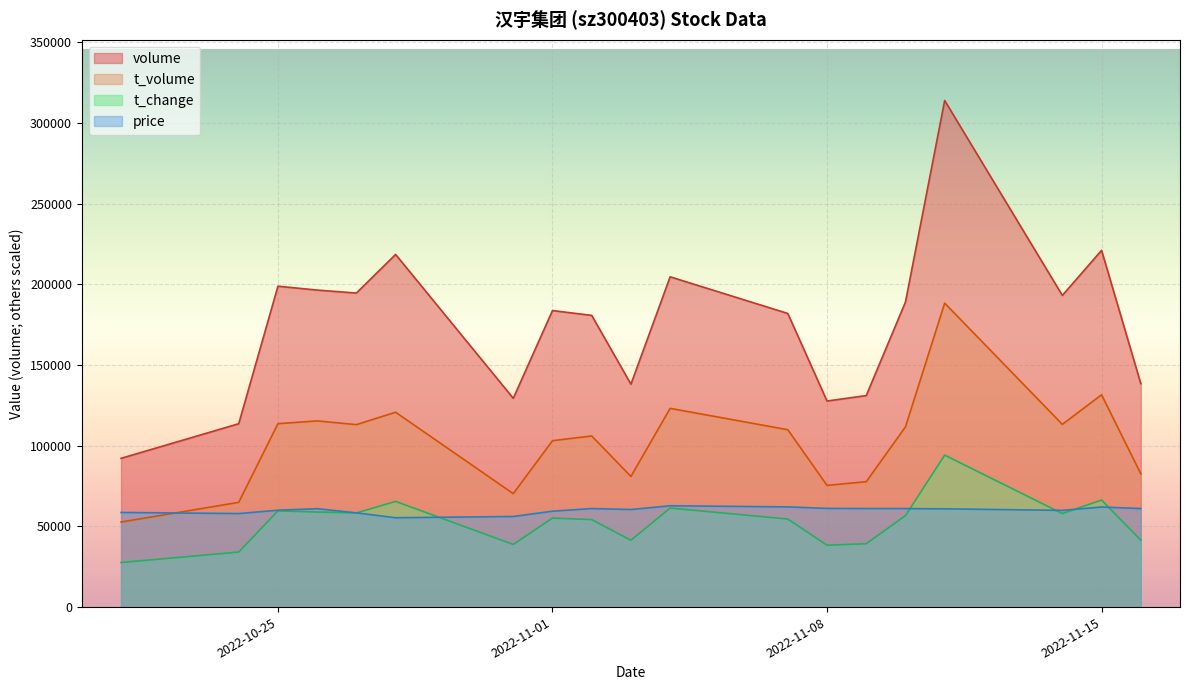

Is the value of t_change at 2022-11-11 greater than the value of t_volume at 2022-10-26?

No